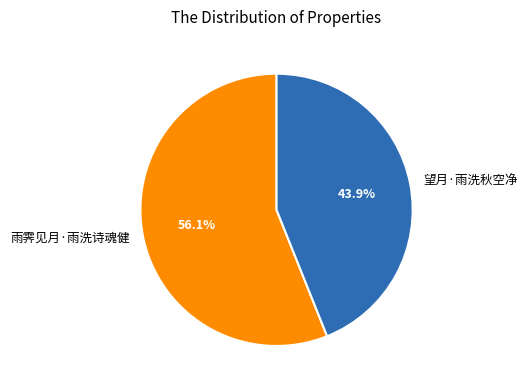

Does 雨霁见月·雨洗诗魂健 represent more than half of the total?

Yes